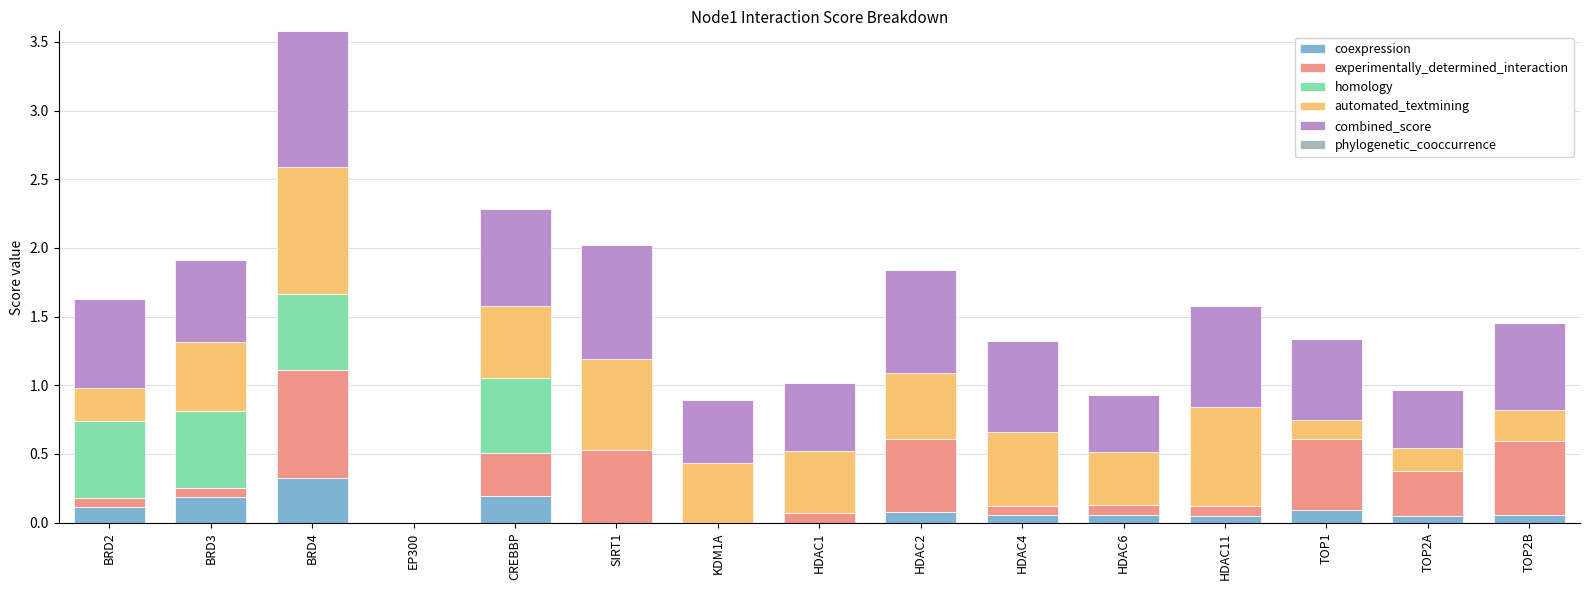

What is the highest value of the coexpression series?

0.3